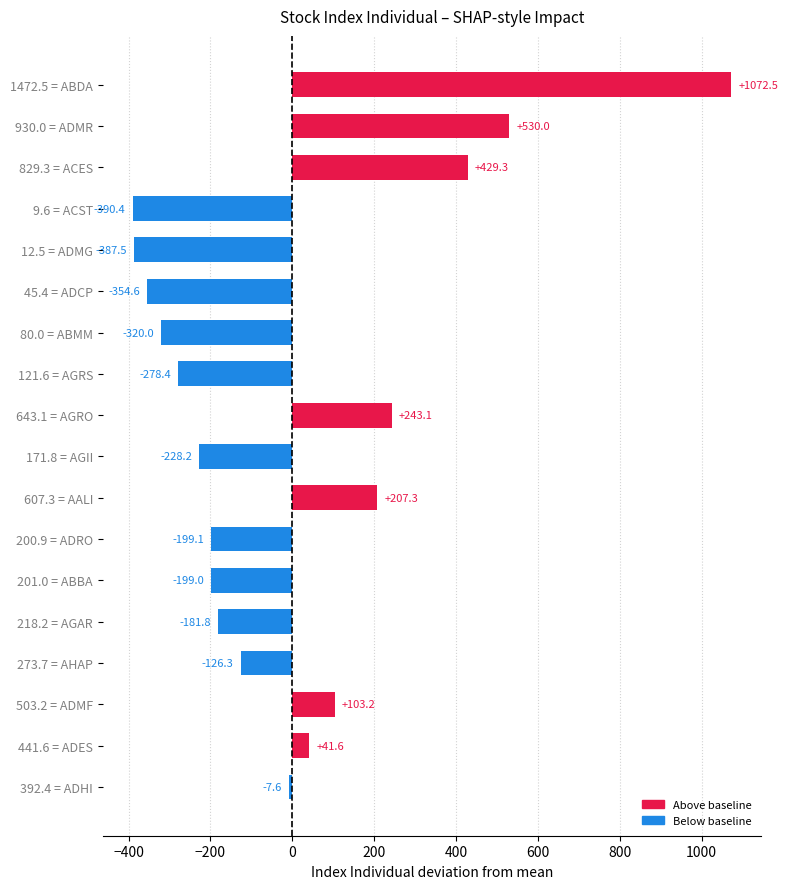

How many bars are there in total?

18